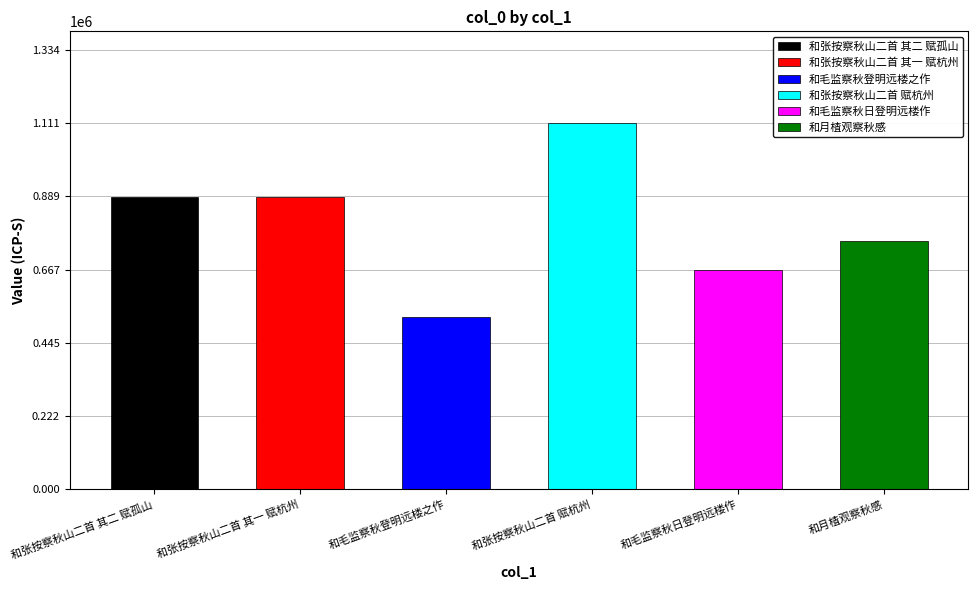

What is the label of the 4th bar from the left?

和张按察秋山二首 赋杭州